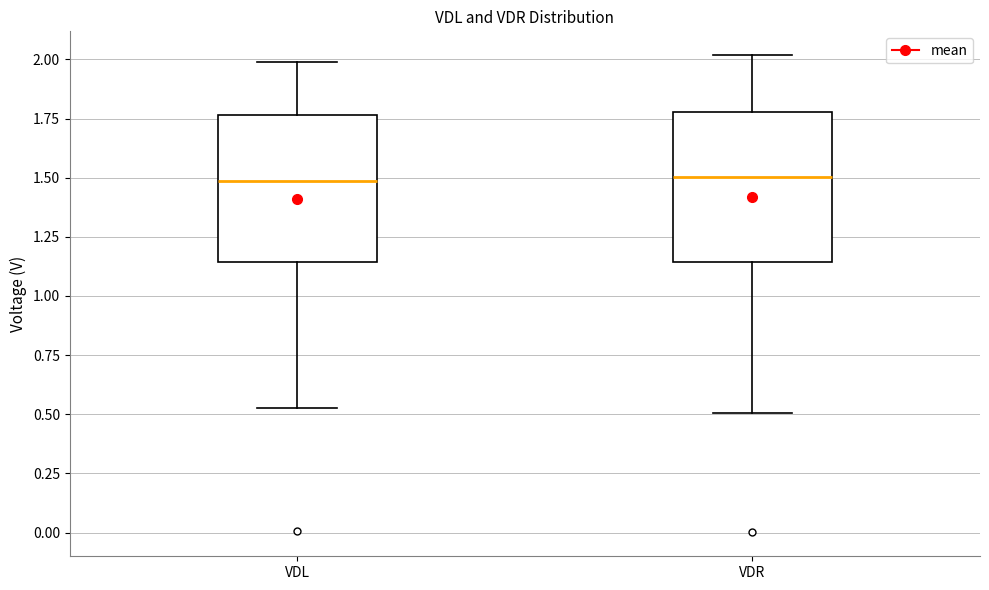

Where does the upper whisker of the box for VDR end on the y-axis? The values are not printed on the chart, so give them approximately, as read against the axis.

2.00